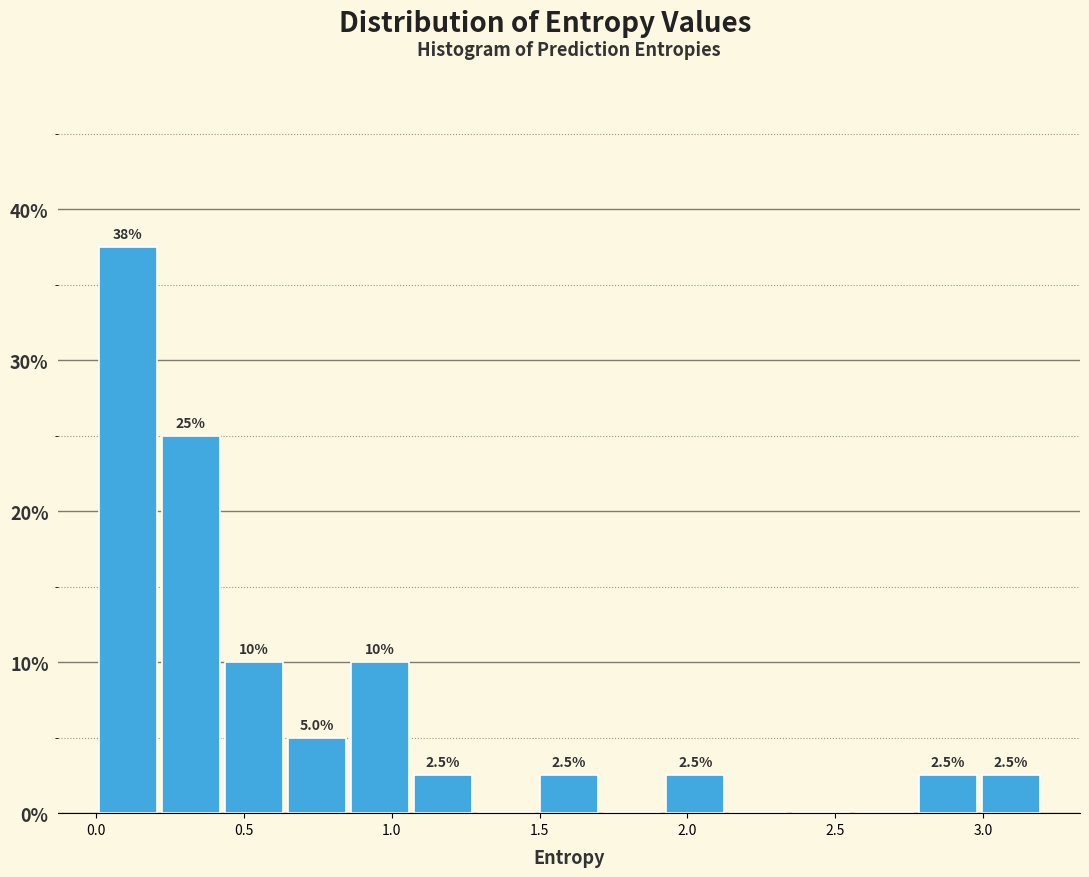

Which range on the x-axis has the tallest bar?

0.00 to 0.20